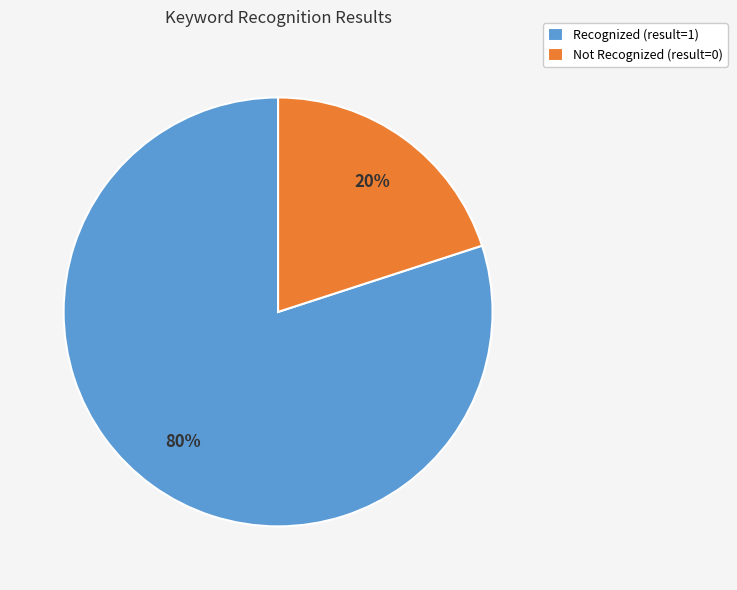

How many segments does this pie chart have?

2